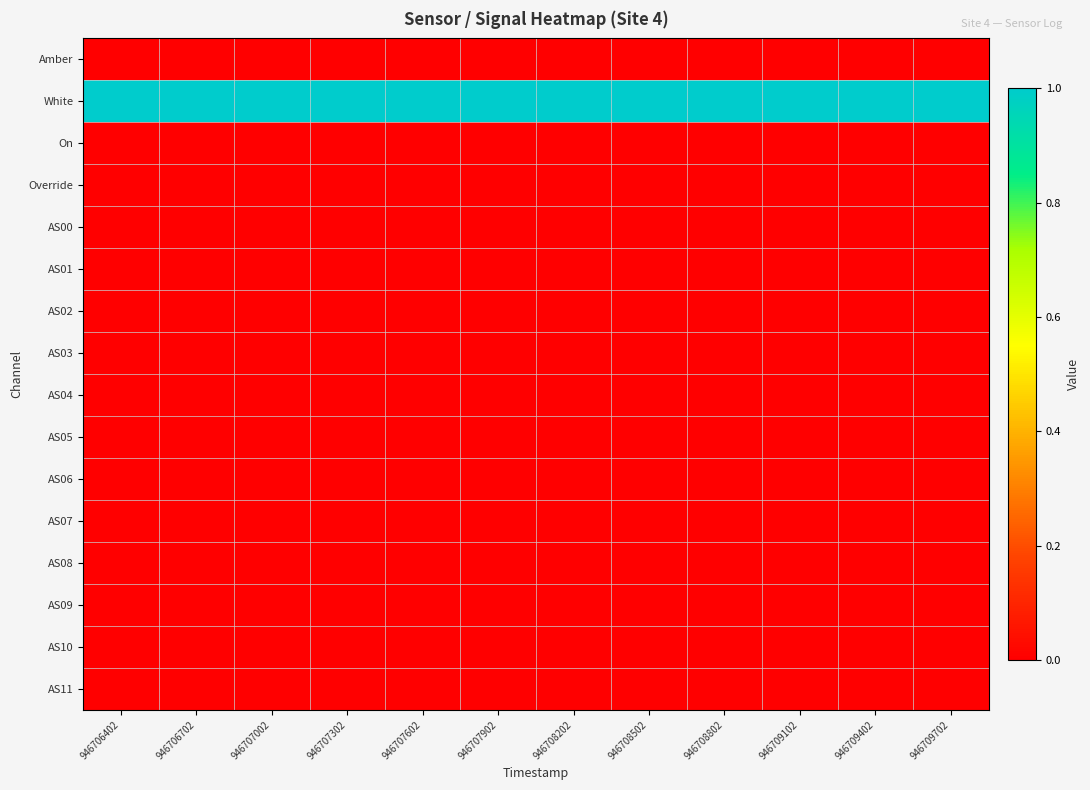

Reading left to right, transcribe all the data shown in this chart.

Amber: 946706402=0	946706702=0	946707002=0	946707302=0	946707602=0	946707902=0	946708202=0	946708502=0	946708802=0	946709102=0	946709402=0	946709702=0
White: 946706402=1	946706702=1	946707002=1	946707302=1	946707602=1	946707902=1	946708202=1	946708502=1	946708802=1	946709102=1	946709402=1	946709702=1
On: 946706402=0	946706702=0	946707002=0	946707302=0	946707602=0	946707902=0	946708202=0	946708502=0	946708802=0	946709102=0	946709402=0	946709702=0
Override: 946706402=0	946706702=0	946707002=0	946707302=0	946707602=0	946707902=0	946708202=0	946708502=0	946708802=0	946709102=0	946709402=0	946709702=0
AS00: 946706402=0	946706702=0	946707002=0	946707302=0	946707602=0	946707902=0	946708202=0	946708502=0	946708802=0	946709102=0	946709402=0	946709702=0
AS01: 946706402=0	946706702=0	946707002=0	946707302=0	946707602=0	946707902=0	946708202=0	946708502=0	946708802=0	946709102=0	946709402=0	946709702=0
AS02: 946706402=0	946706702=0	946707002=0	946707302=0	946707602=0	946707902=0	946708202=0	946708502=0	946708802=0	946709102=0	946709402=0	946709702=0
AS03: 946706402=0	946706702=0	946707002=0	946707302=0	946707602=0	946707902=0	946708202=0	946708502=0	946708802=0	946709102=0	946709402=0	946709702=0
AS04: 946706402=0	946706702=0	946707002=0	946707302=0	946707602=0	946707902=0	946708202=0	946708502=0	946708802=0	946709102=0	946709402=0	946709702=0
AS05: 946706402=0	946706702=0	946707002=0	946707302=0	946707602=0	946707902=0	946708202=0	946708502=0	946708802=0	946709102=0	946709402=0	946709702=0
AS06: 946706402=0	946706702=0	946707002=0	946707302=0	946707602=0	946707902=0	946708202=0	946708502=0	946708802=0	946709102=0	946709402=0	946709702=0
AS07: 946706402=0	946706702=0	946707002=0	946707302=0	946707602=0	946707902=0	946708202=0	946708502=0	946708802=0	946709102=0	946709402=0	946709702=0
AS08: 946706402=0	946706702=0	946707002=0	946707302=0	946707602=0	946707902=0	946708202=0	946708502=0	946708802=0	946709102=0	946709402=0	946709702=0
AS09: 946706402=0	946706702=0	946707002=0	946707302=0	946707602=0	946707902=0	946708202=0	946708502=0	946708802=0	946709102=0	946709402=0	946709702=0
AS10: 946706402=0	946706702=0	946707002=0	946707302=0	946707602=0	946707902=0	946708202=0	946708502=0	946708802=0	946709102=0	946709402=0	946709702=0
AS11: 946706402=0	946706702=0	946707002=0	946707302=0	946707602=0	946707902=0	946708202=0	946708502=0	946708802=0	946709102=0	946709402=0	946709702=0